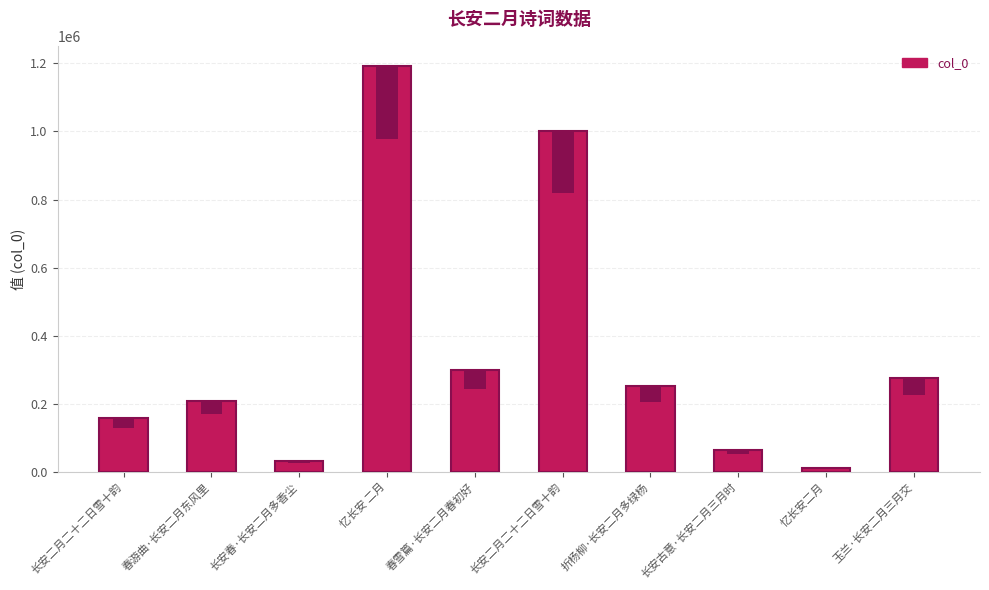

Rank the categories by value from highest to lowest.

忆长安 二月, 长安二月二十二日雪十韵, 春雪篇·长安二月春初好, 玉兰·长安二月三月交, 折杨柳·长安二月多绿杨, 春游曲·长安二月东风里, 长安二月二十二日雪十韵, 长安古意·长安二月三月时, 长安春·长安二月多香尘, 忆长安二月